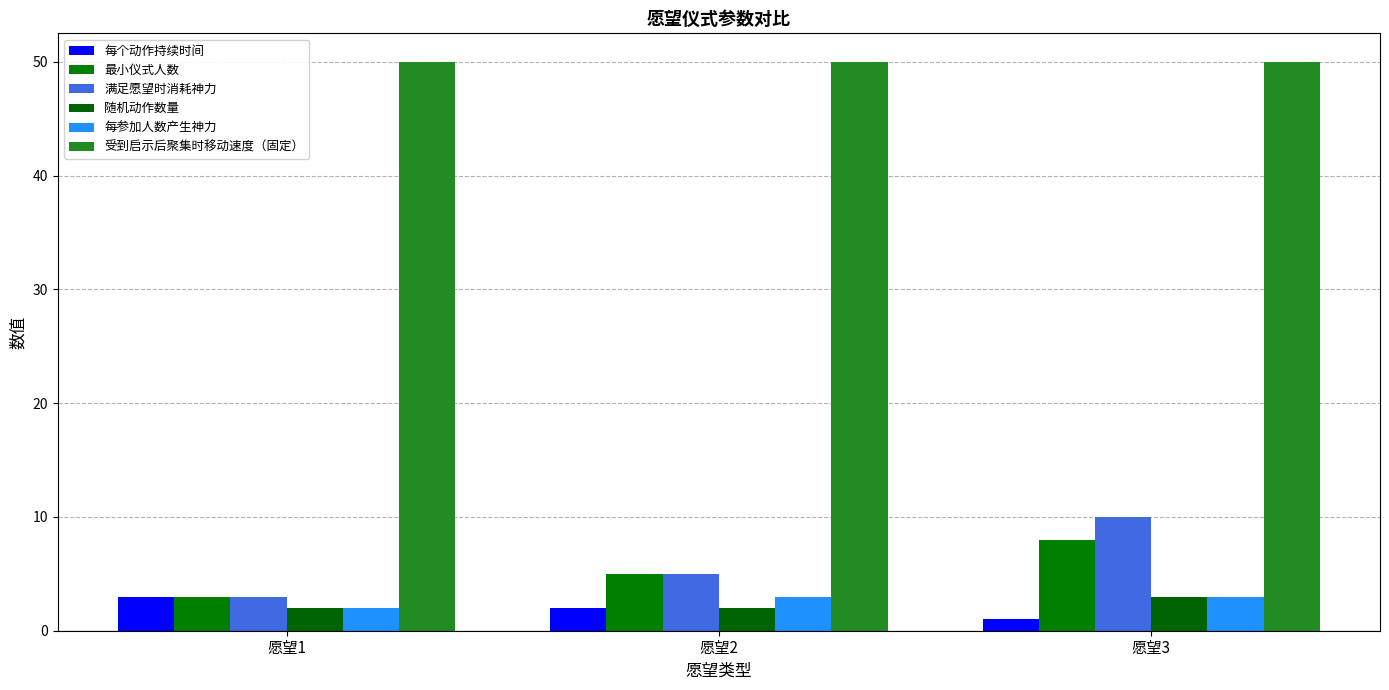

How many values in the 最小仪式人数 series are below 5?

1